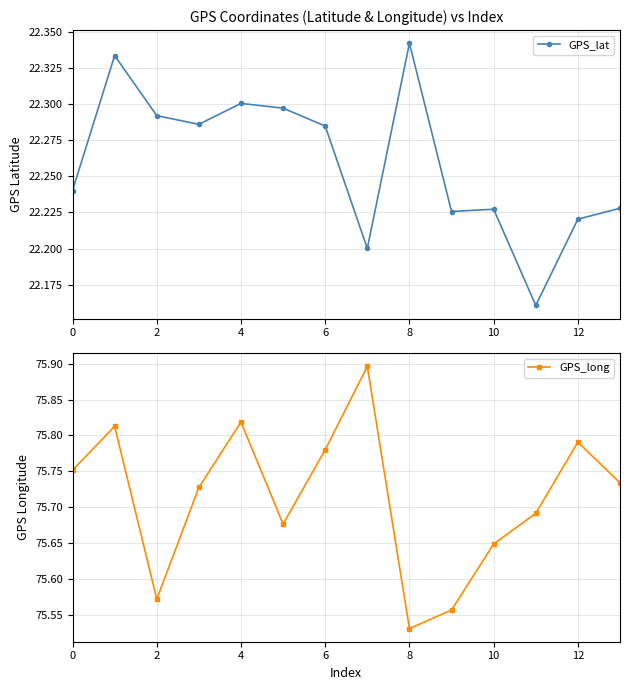

What is the total value across all series at 11?

97.9